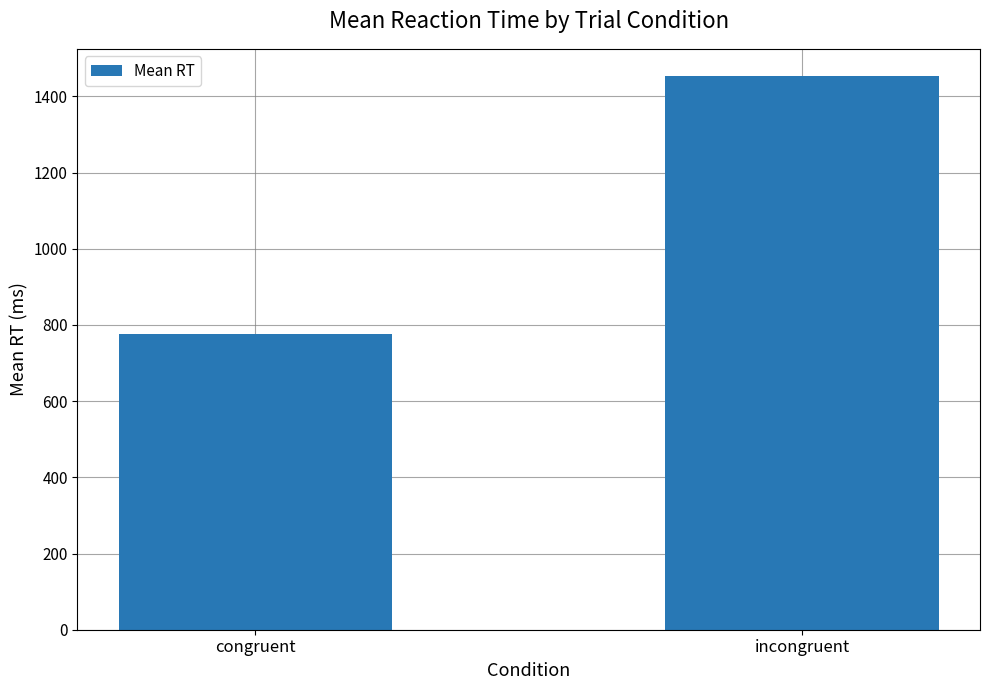

Which label corresponds to the smallest value in the chart?

congruent